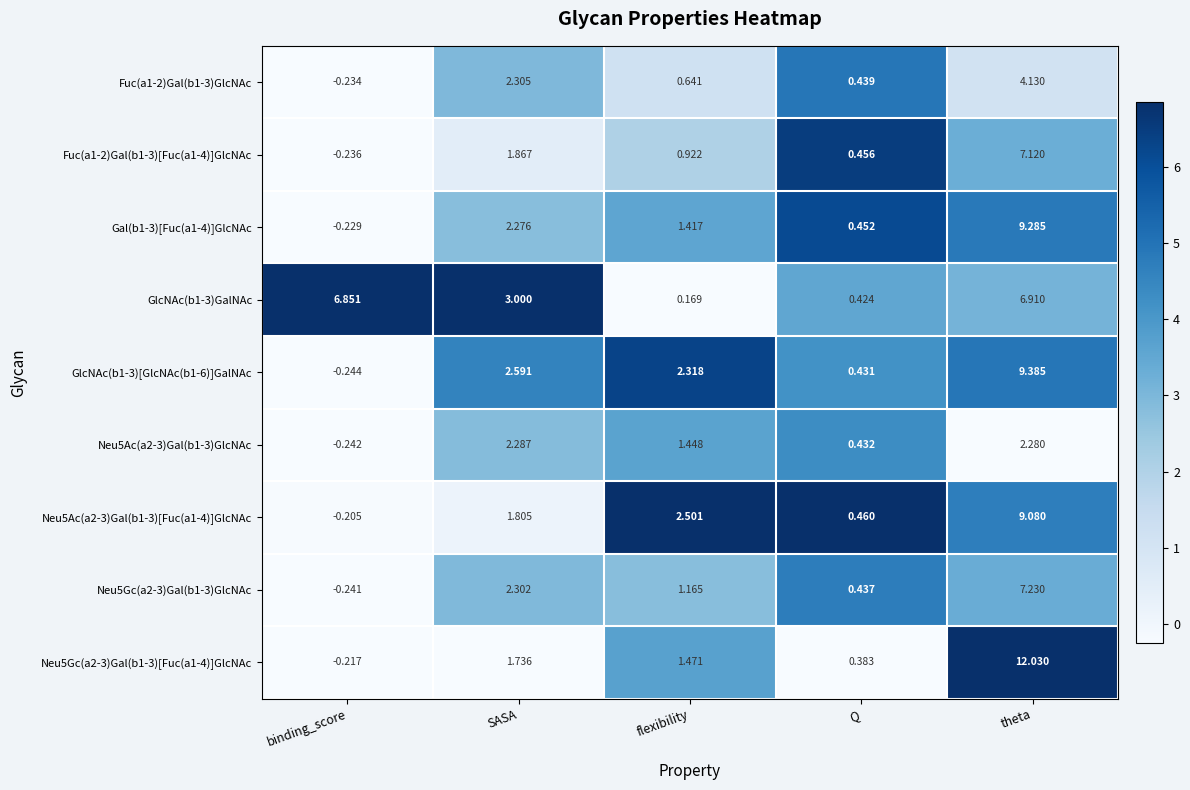

At which category is the sum across all series the highest?

theta